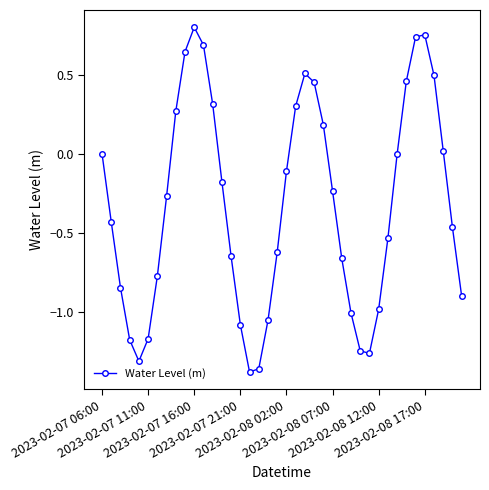

True or false: there are more than 2 points higher than both neighbors.

True